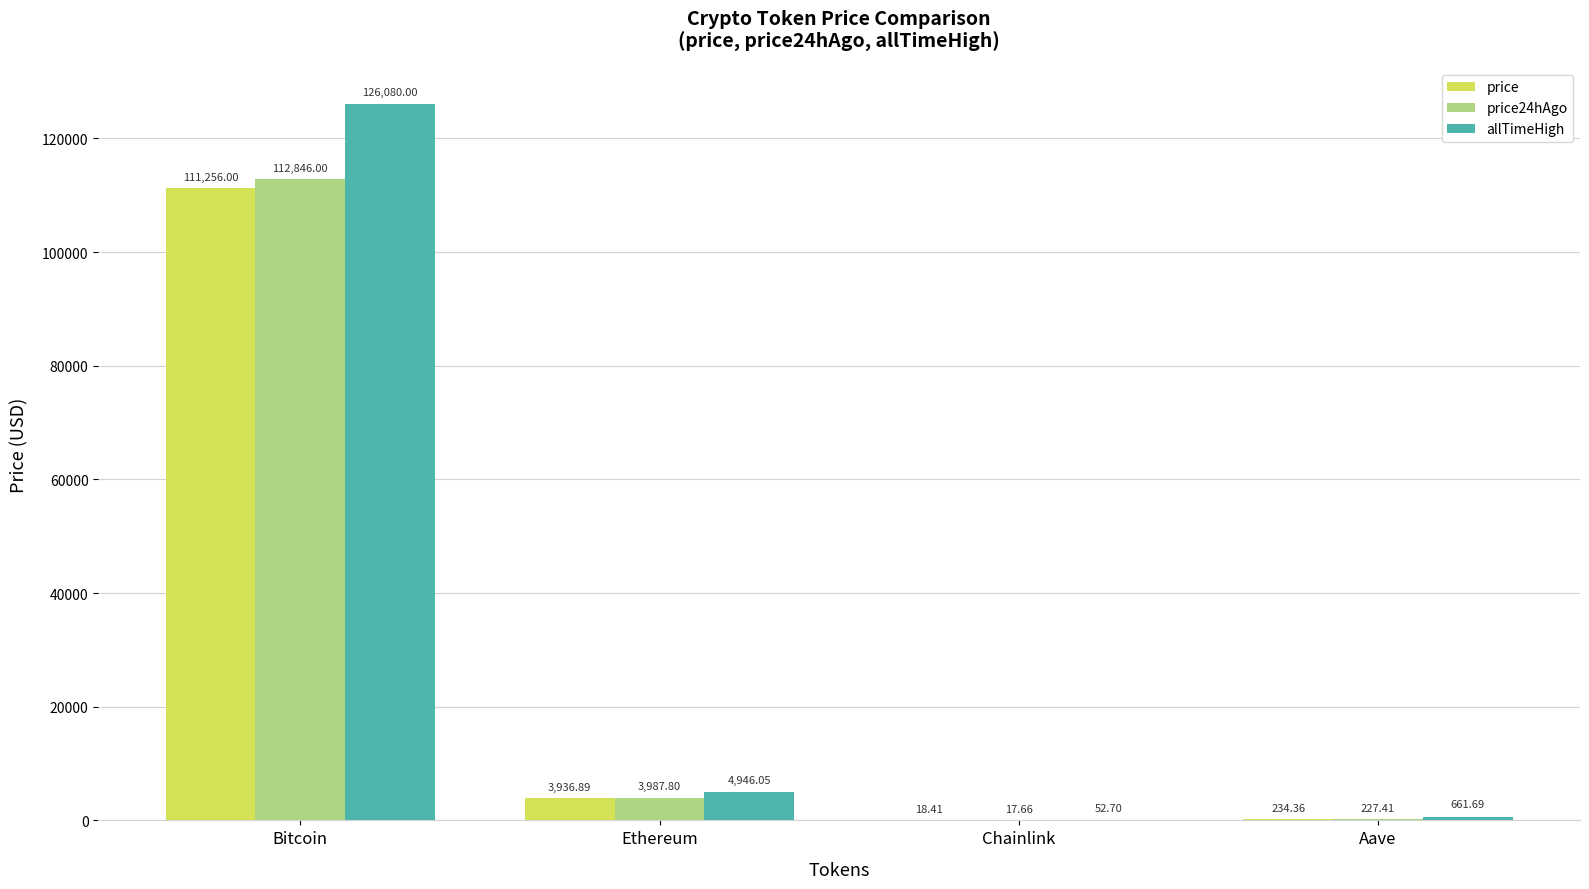

How many values in the price series exceed 3936?

2